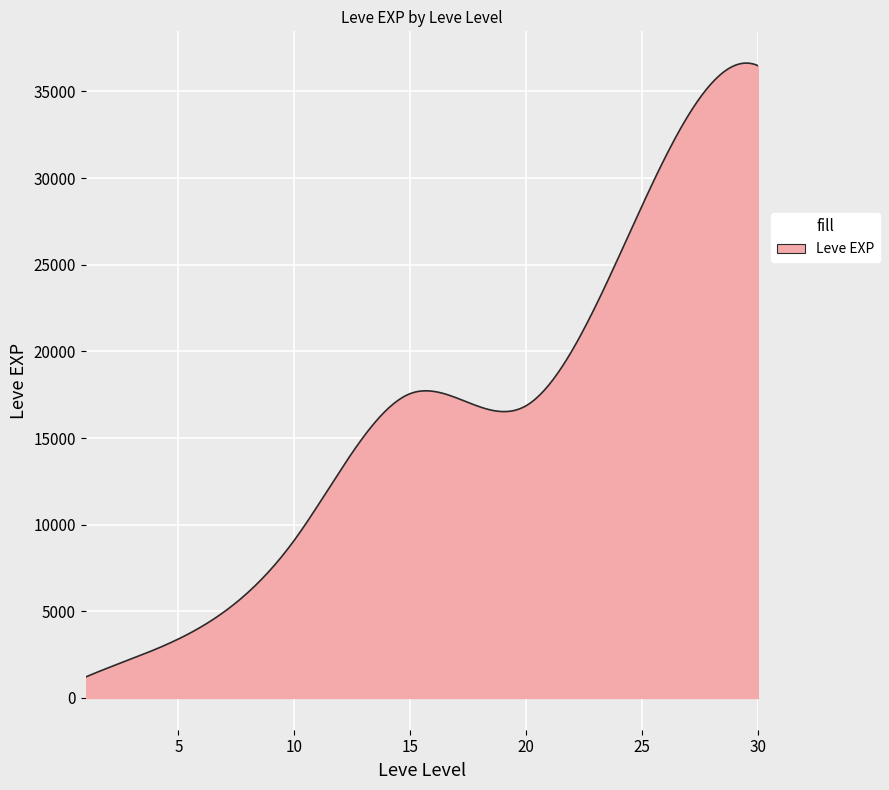

What is the average value?

16254.5